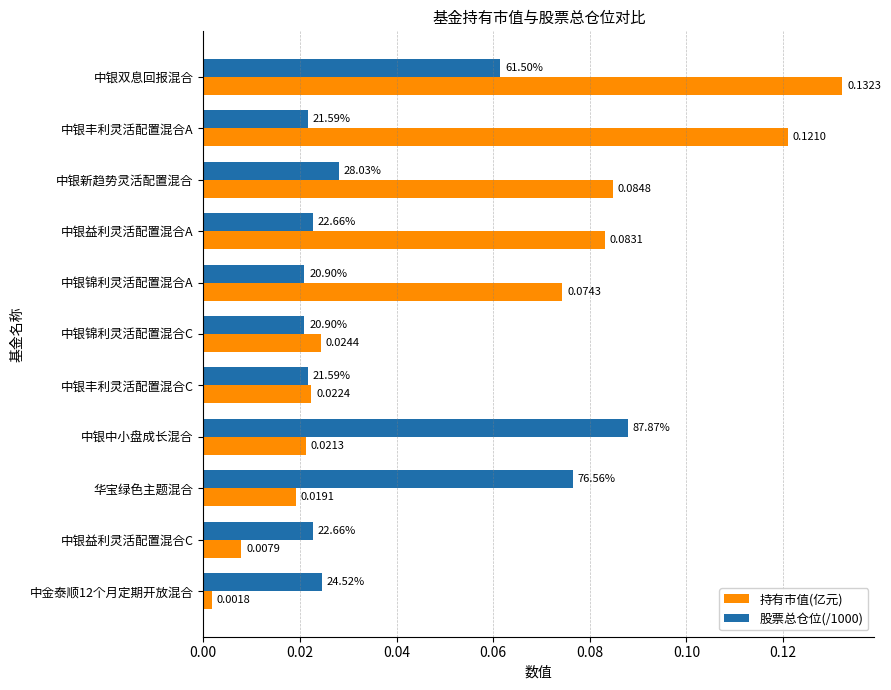

Which label corresponds to the largest value in the chart?

中银双息回报混合